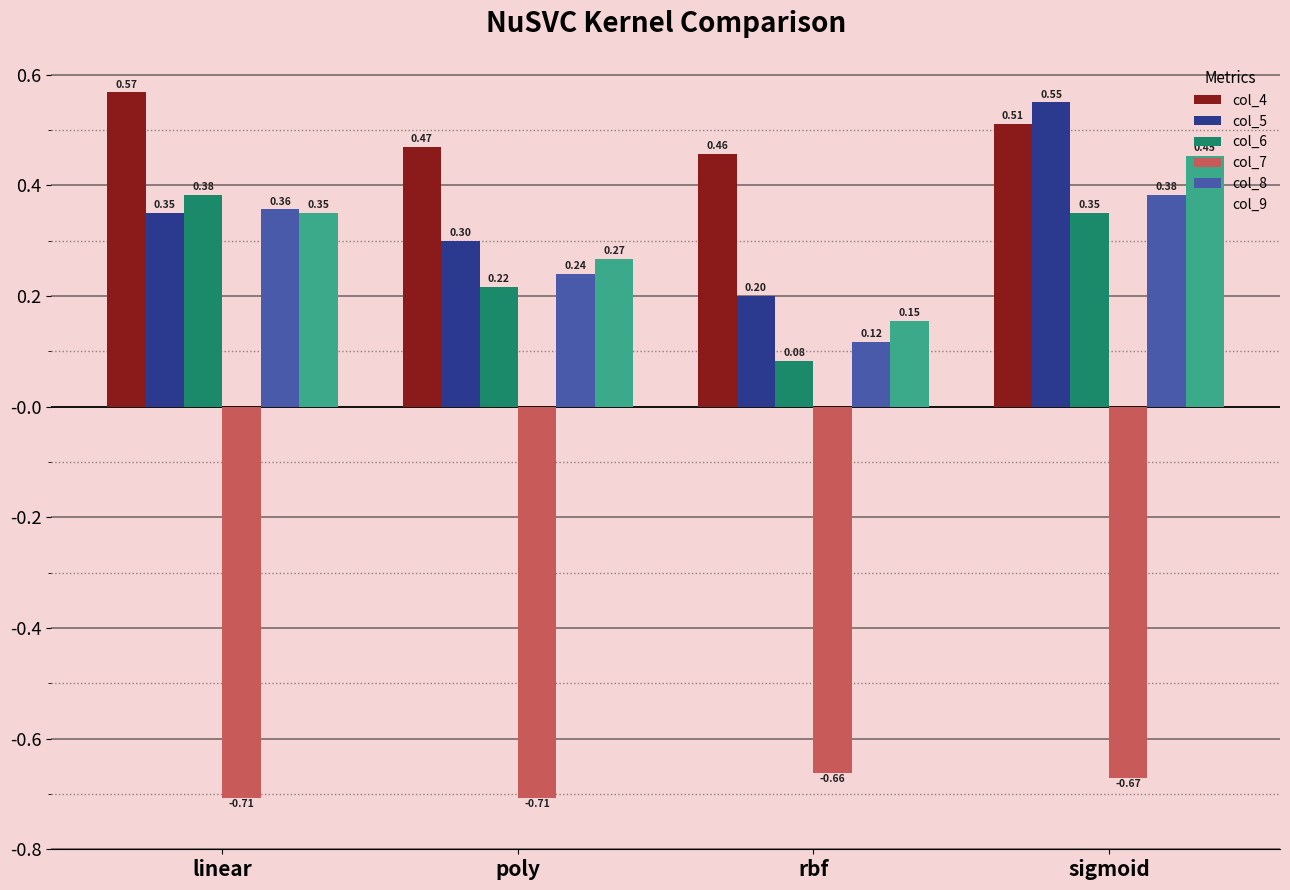

How many groups of bars are there?

4